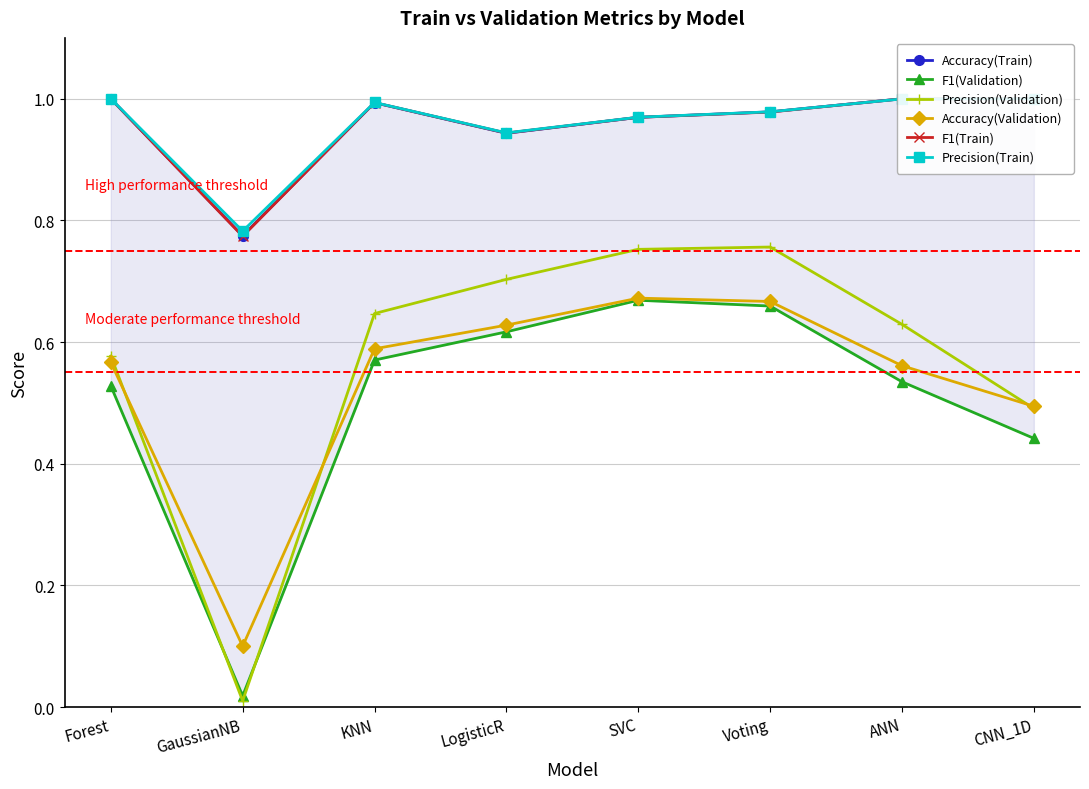

What is the value of the Precision(Validation) point at the 8th from the left?

0.5